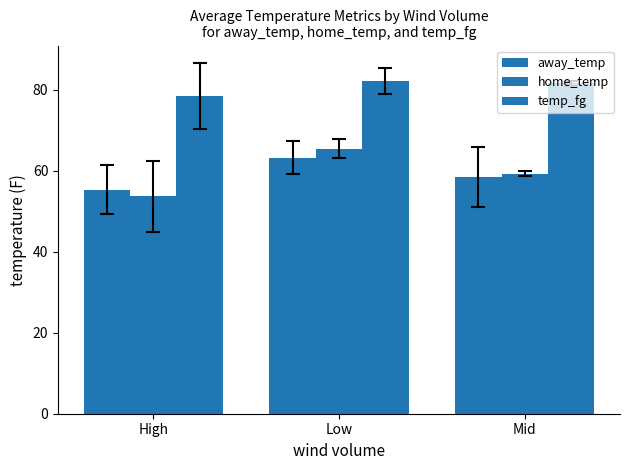

Where is home_temp nearest to the value 59?

Mid